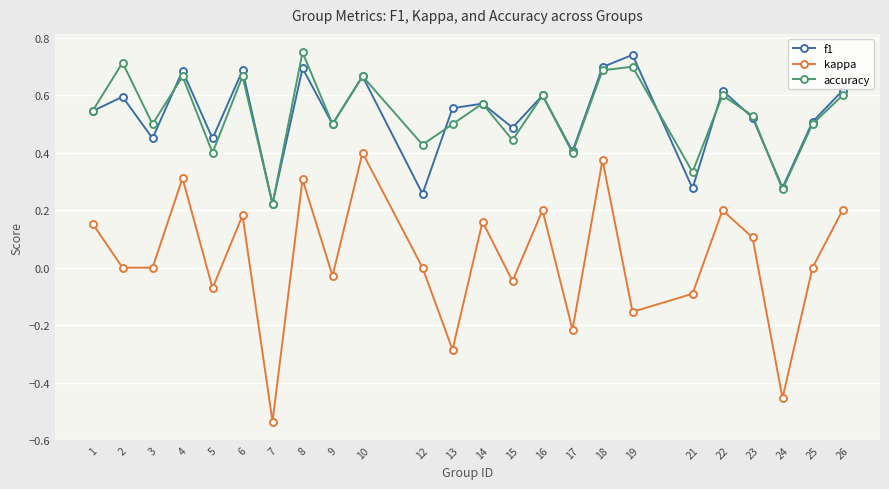

True or false: kappa has more than 0 points higher than both neighbors.

True